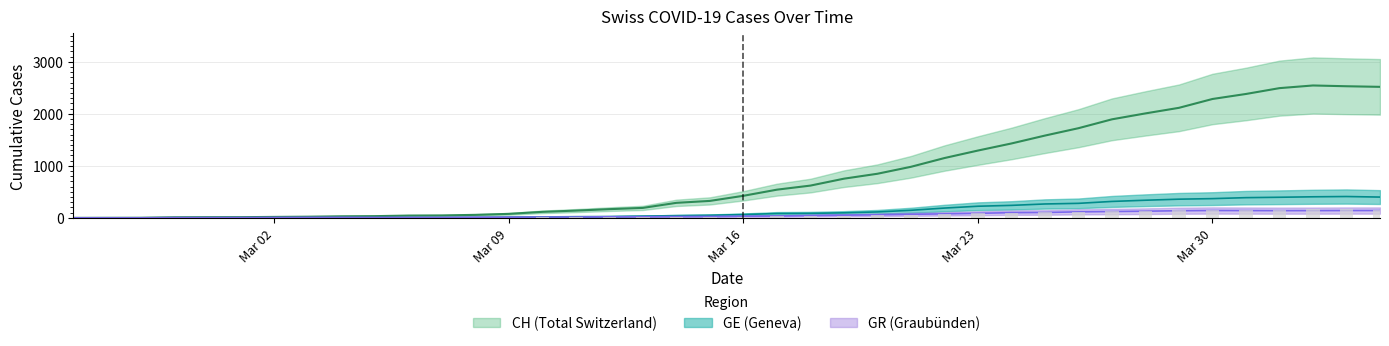

Which series has the largest total across all categories?

CH